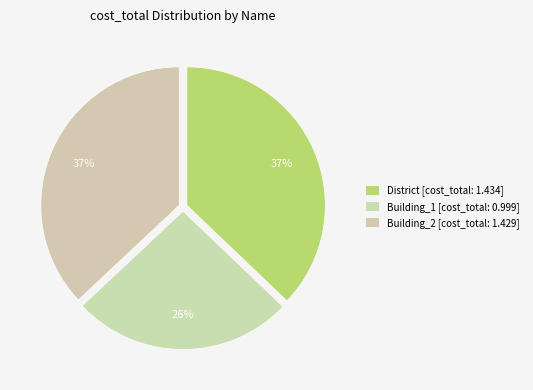

How many segments does this pie chart have?

3